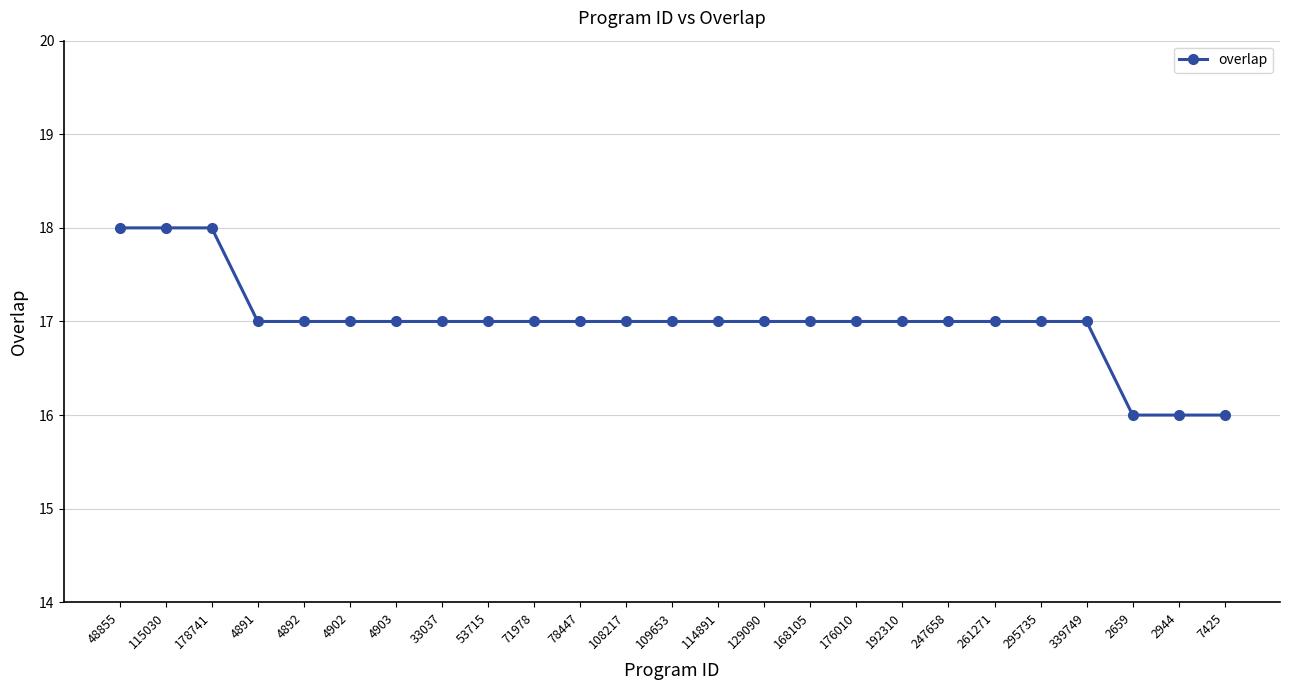

What is the smallest value displayed?

16